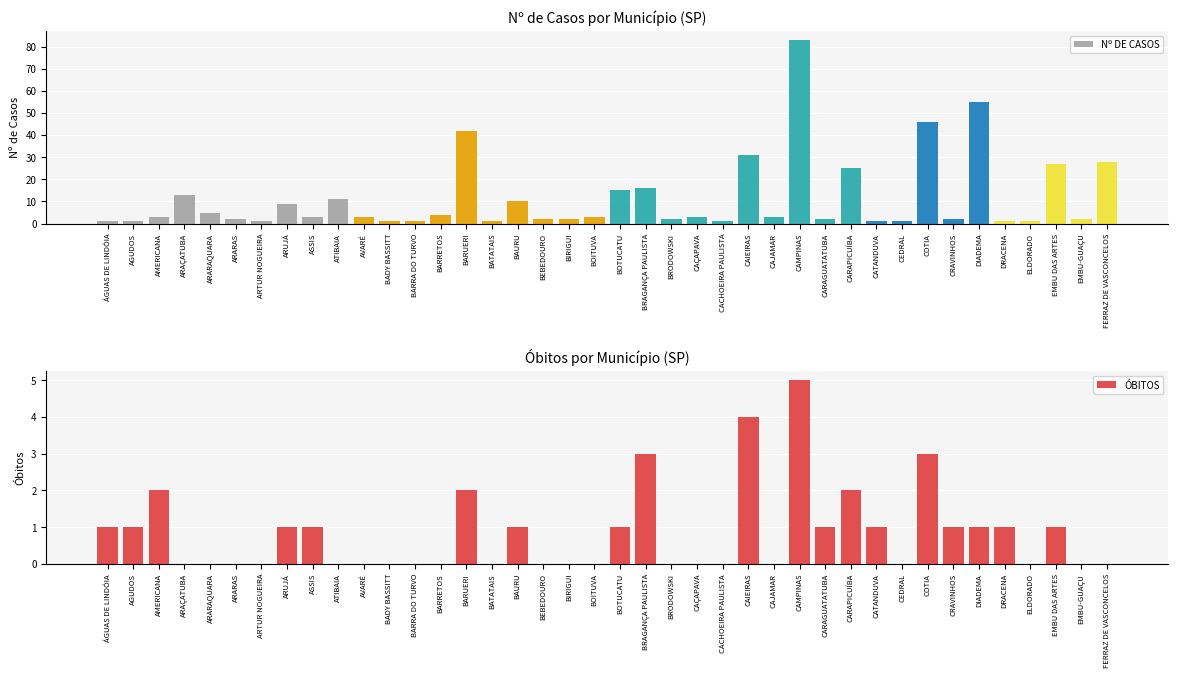

What position from the right is DIADEMA?

6